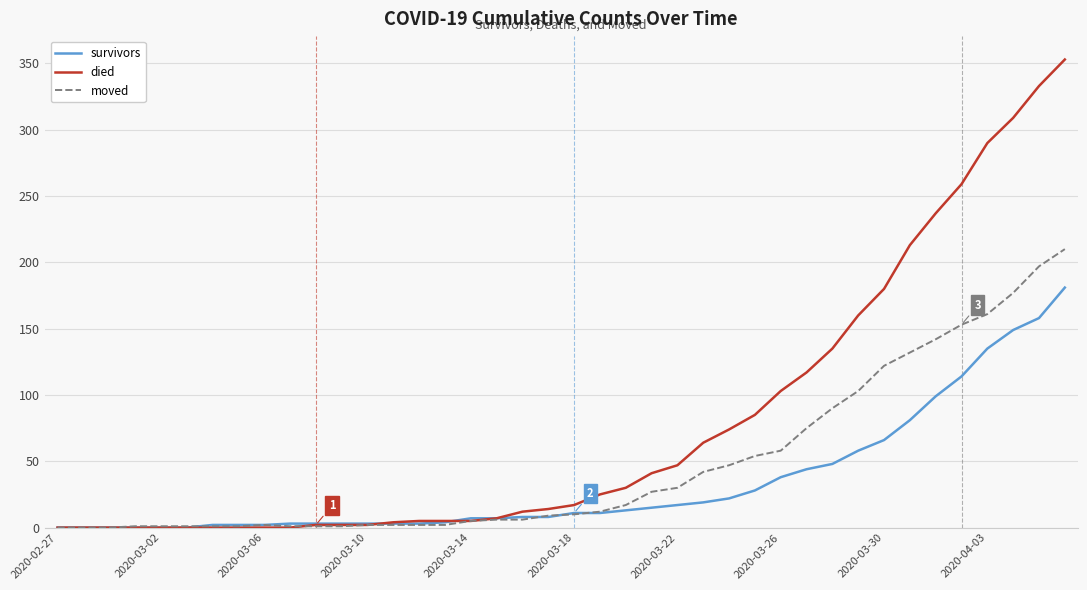

Which series has the largest total across all categories?

died